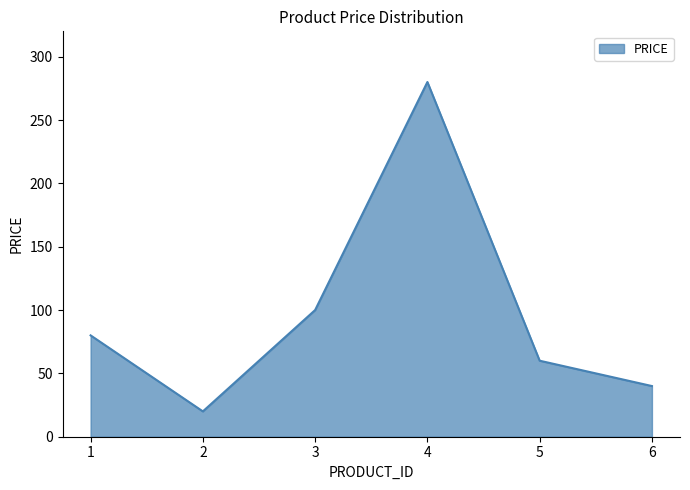

What is the greatest value displayed?

280